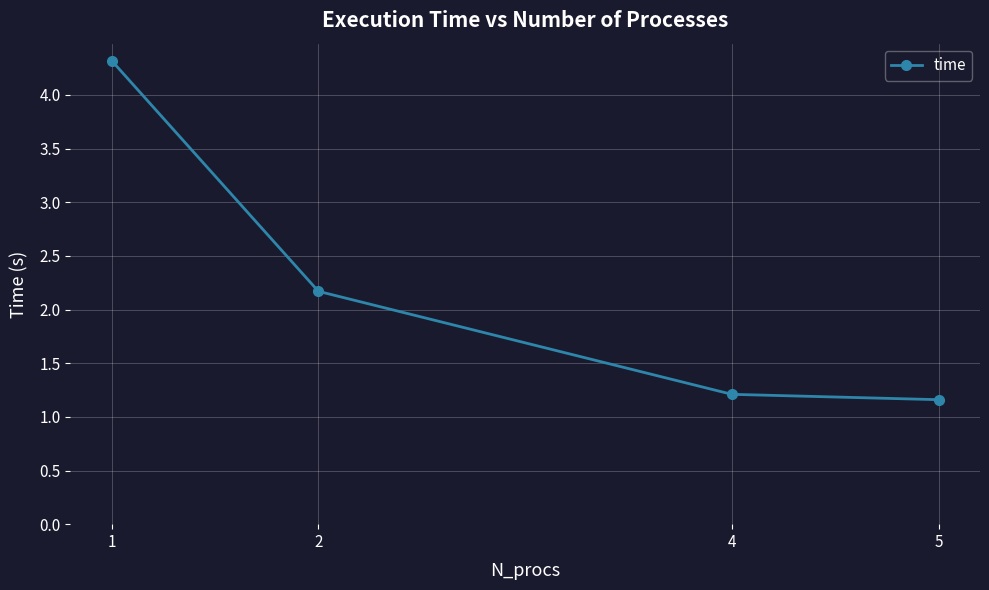

What is the sum of the values at 5 and 1?

5.5